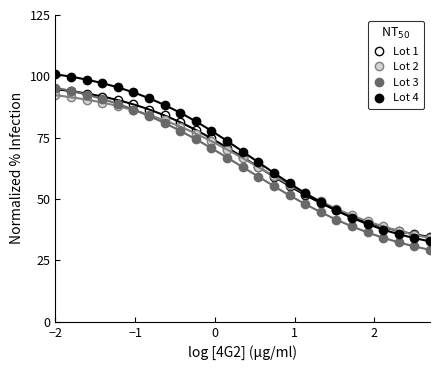

Which series has the widest spread of values?

Lot 4